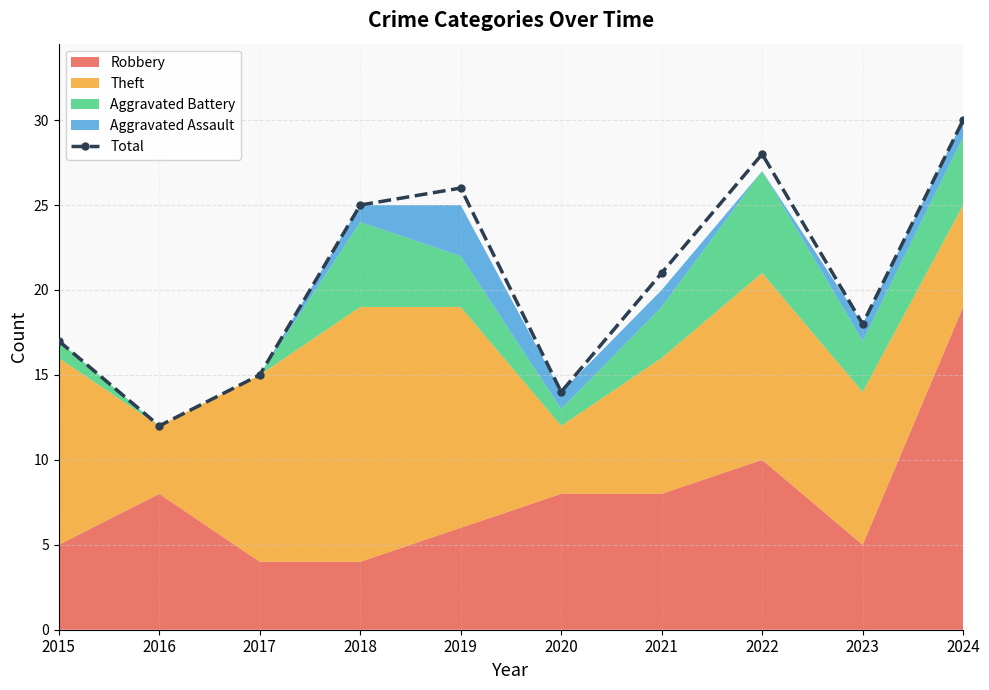

Reading right to left, transcribe all the data shown in this chart.

2024=30	2023=18	2022=28	2021=21	2020=14	2019=26	2018=25	2017=15	2016=12	2015=17